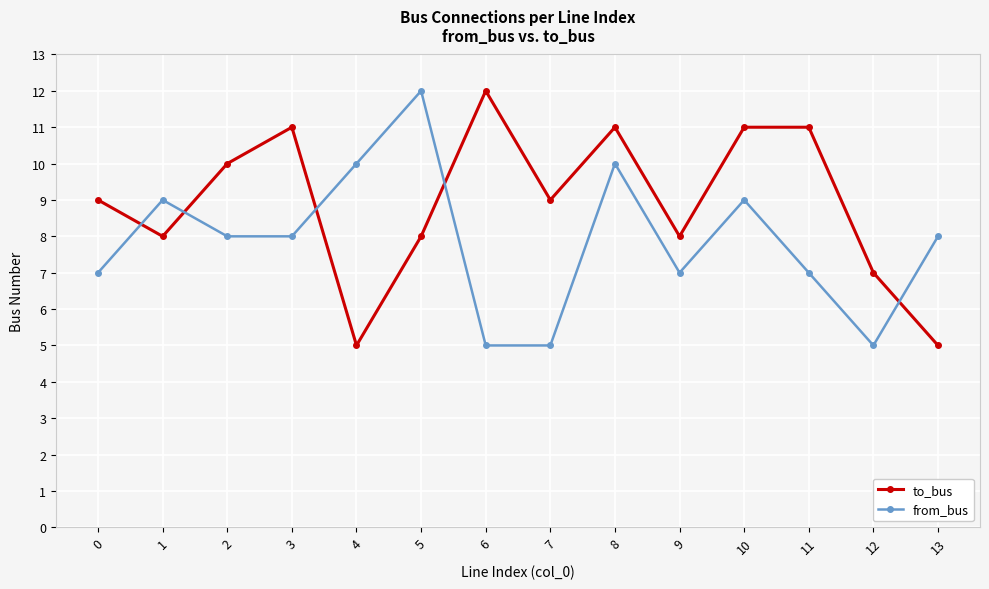

How many from_bus values are between 7 and 9?

8